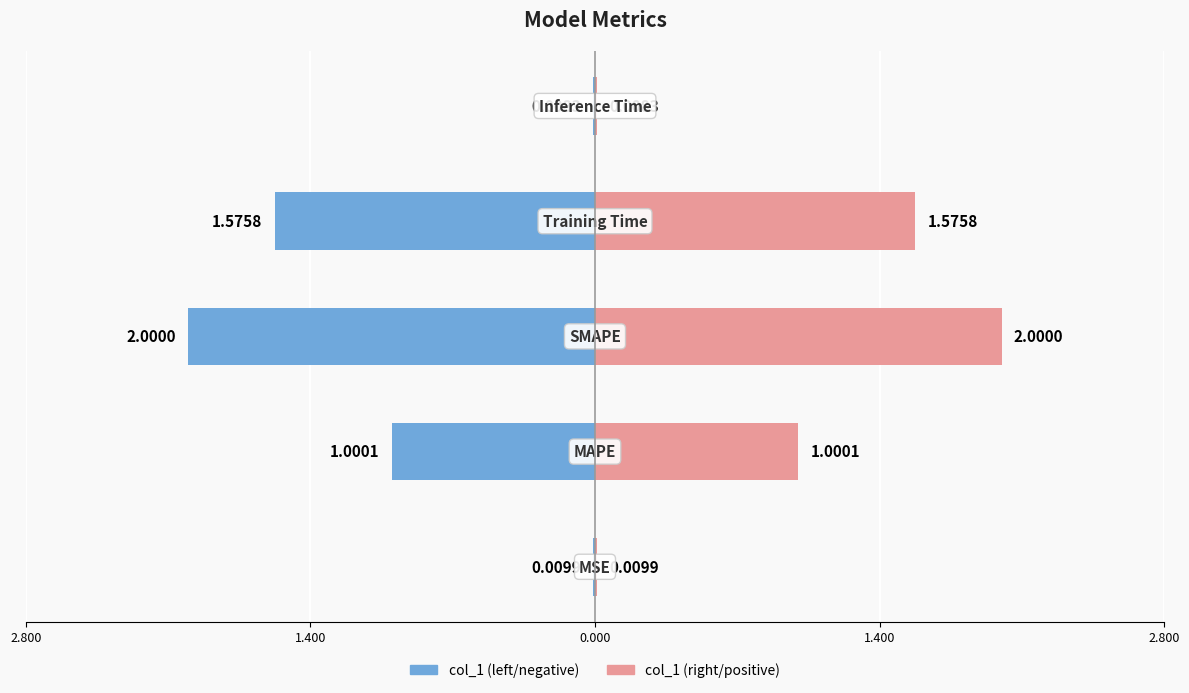

How many bars are there in each group?

2